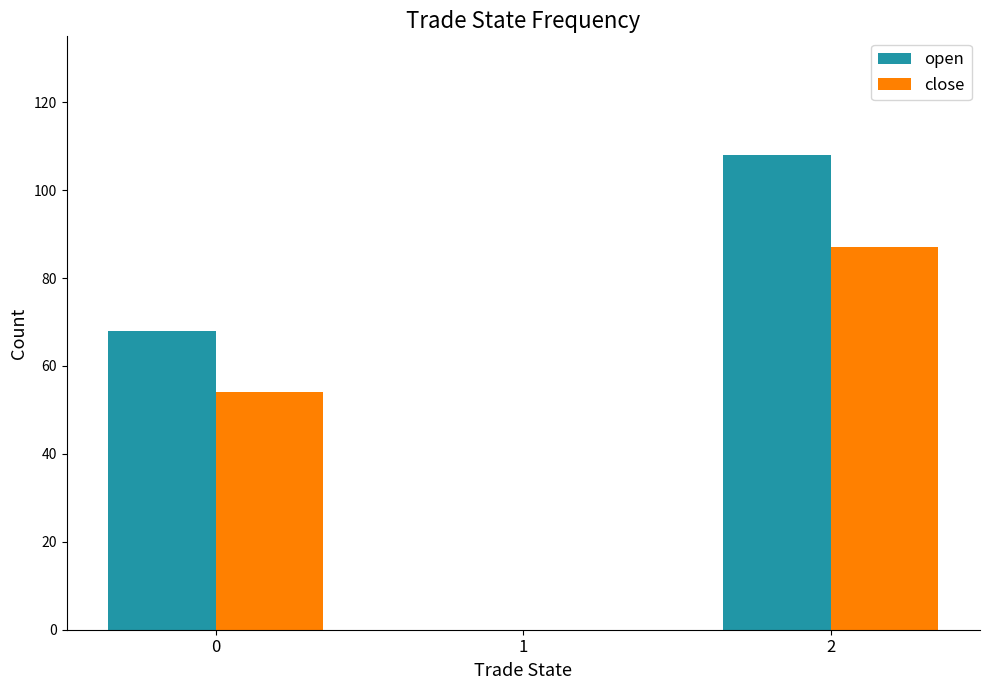

Count the number of categories in the chart.

3